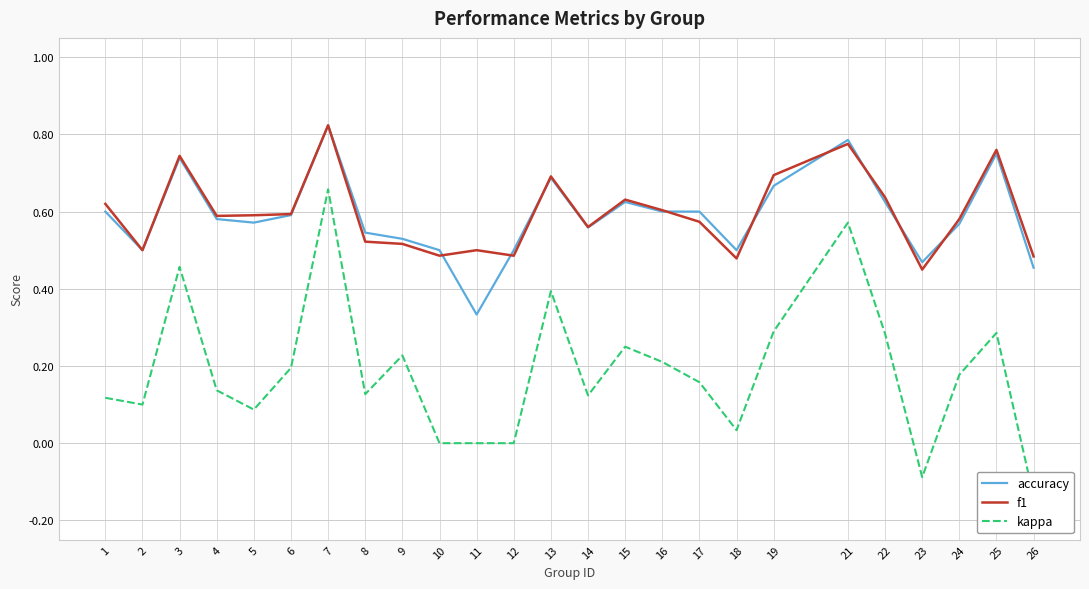

Is the value of f1 at 13 greater than the value of accuracy at 22?

Yes